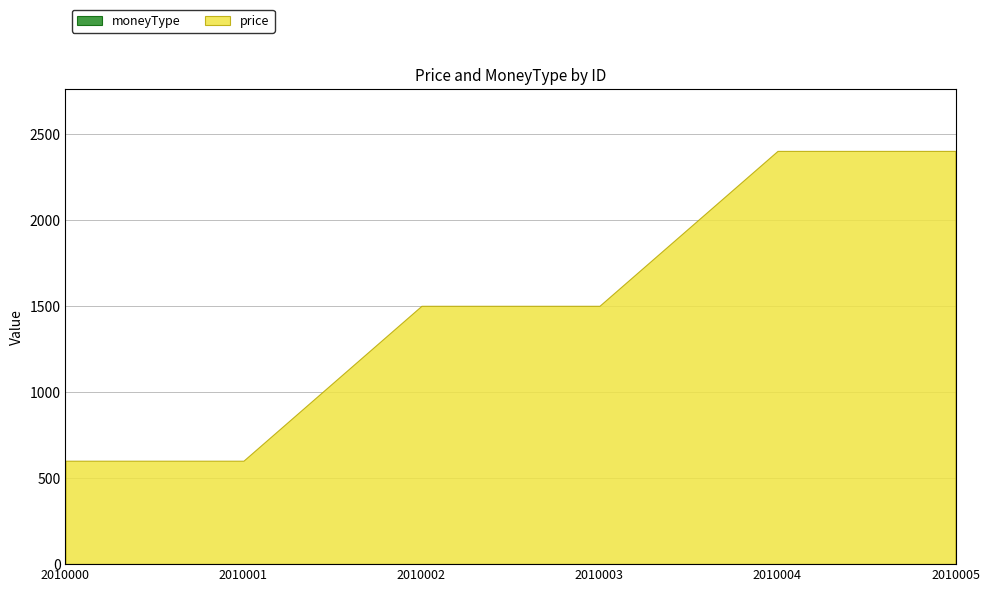

What is the minimum value for moneyType?

1